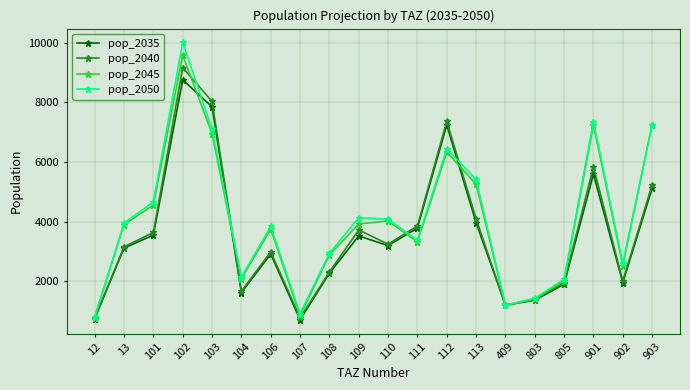

At which category does pop_2050 reach its first local peak?

102